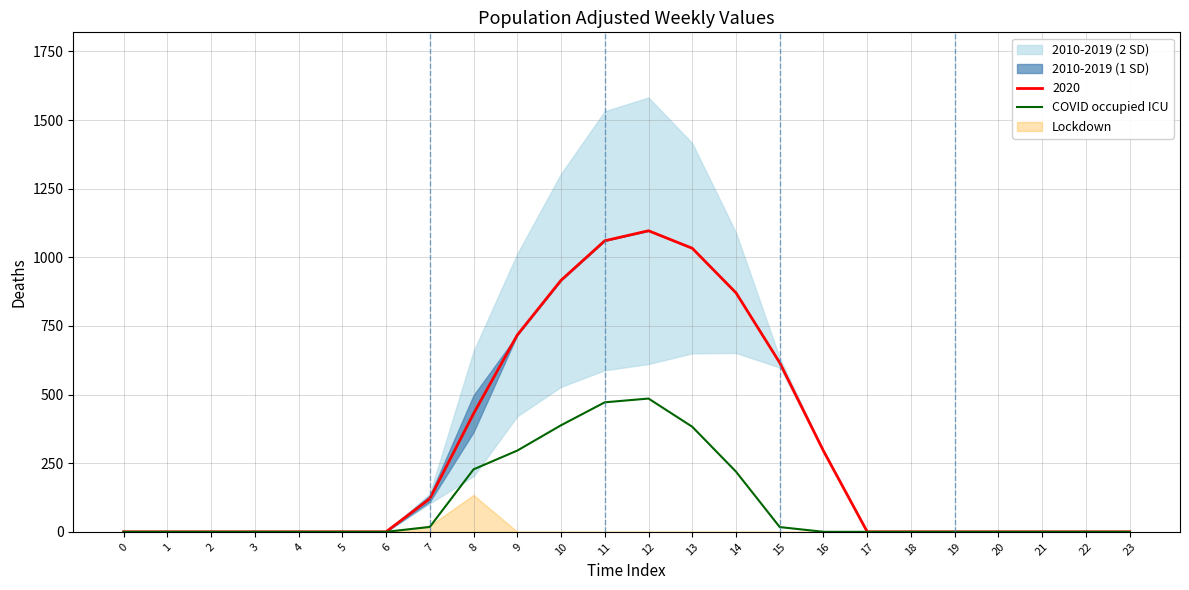

How many interior local peaks (higher than both neighbors) does the data have?

1